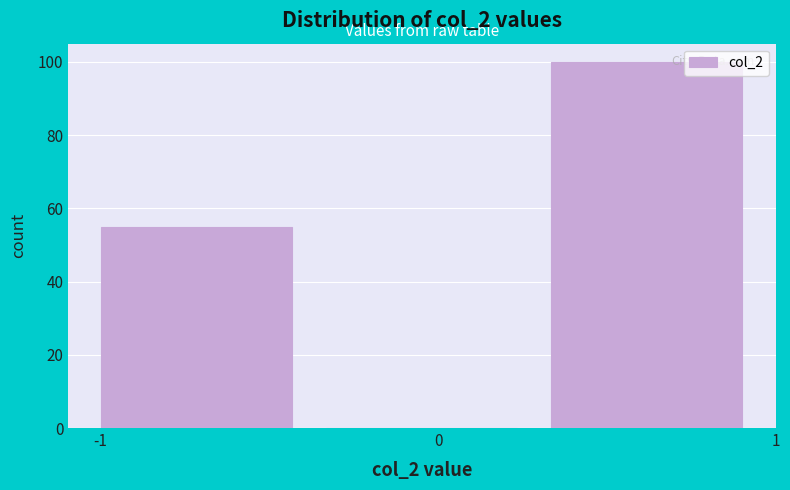

Reading left to right, list every bar in this chart as the range it spans on the x-axis followed by its height. Neither the bar edges nor the heights are printed on the chart, so give them approximately, as read against the axes.

-1.0 to -0.3: 56
-0.3 to 0.3: 0
0.3 to 1.0: 100